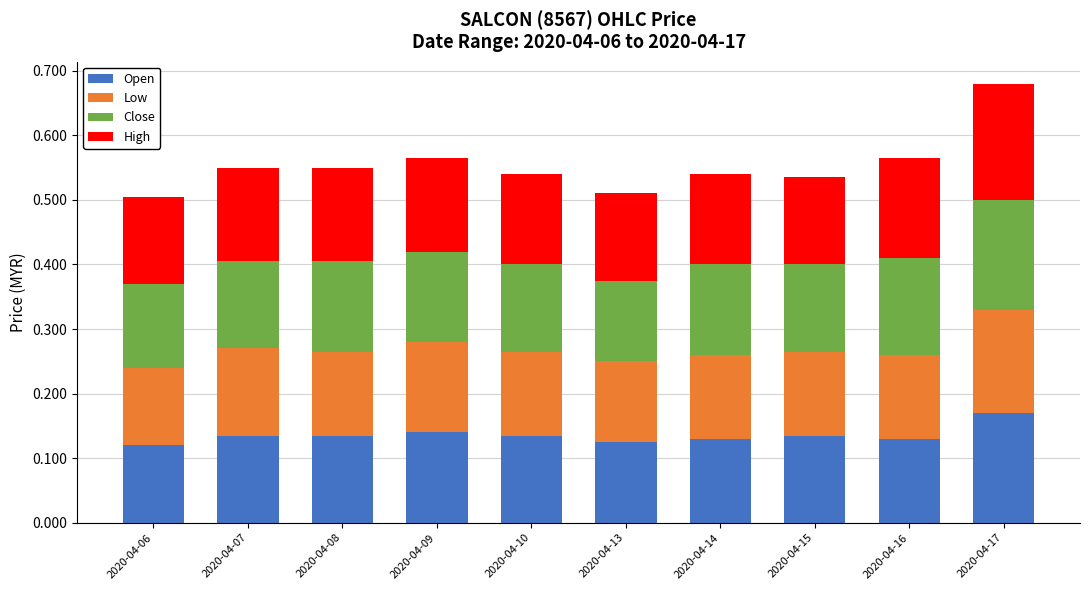

Are the bars grouped side by side (vs. stacked)?

No